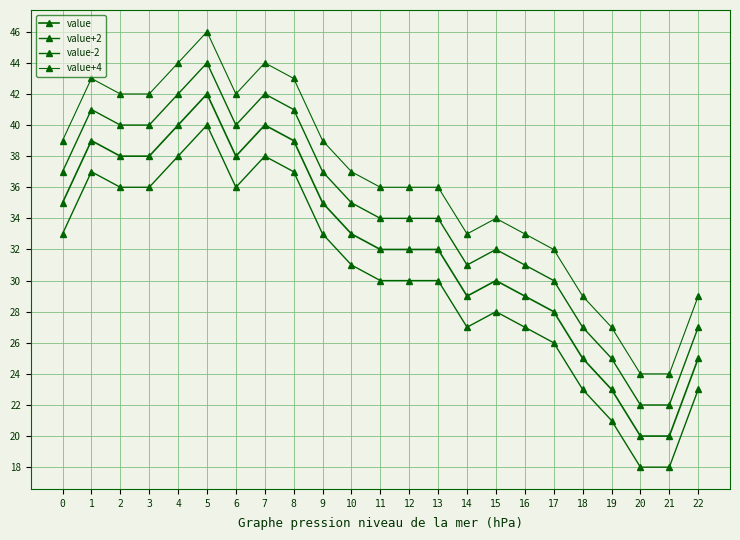

Count the number of data series in this chart.

4